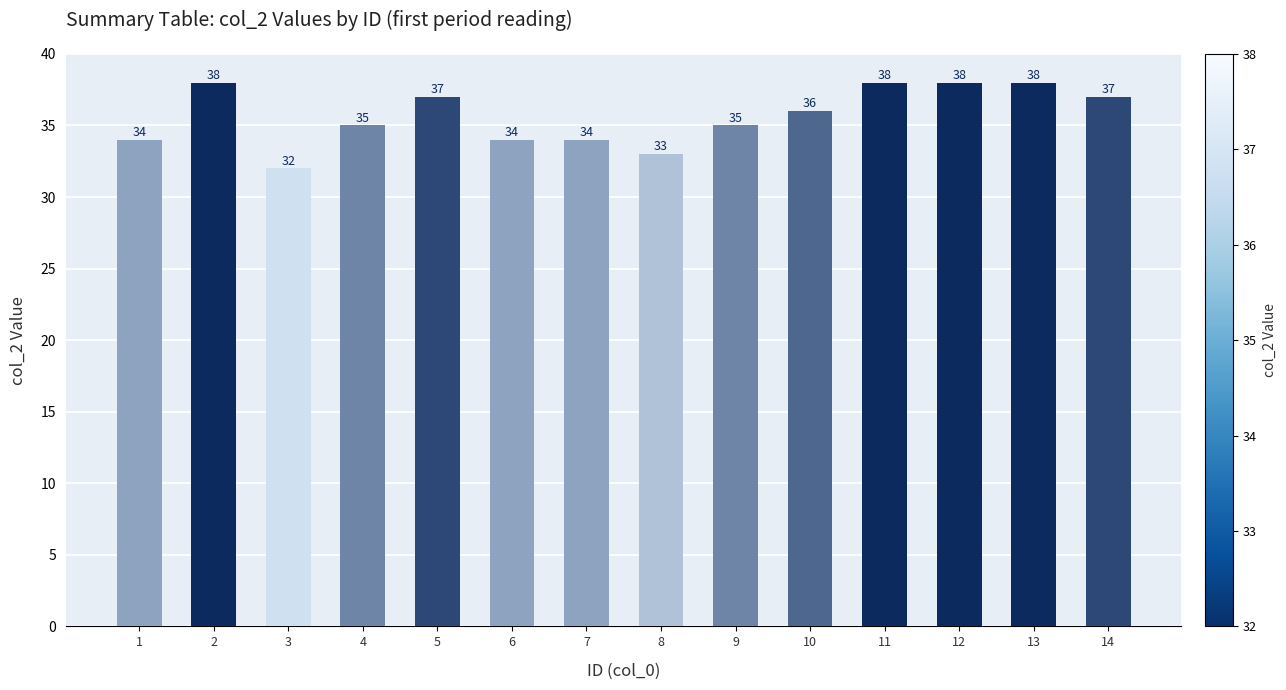

Reading left to right, extract all data points from this chart.

1=34	2=38	3=32	4=35	5=37	6=34	7=34	8=33	9=35	10=36	11=38	12=38	13=38	14=37